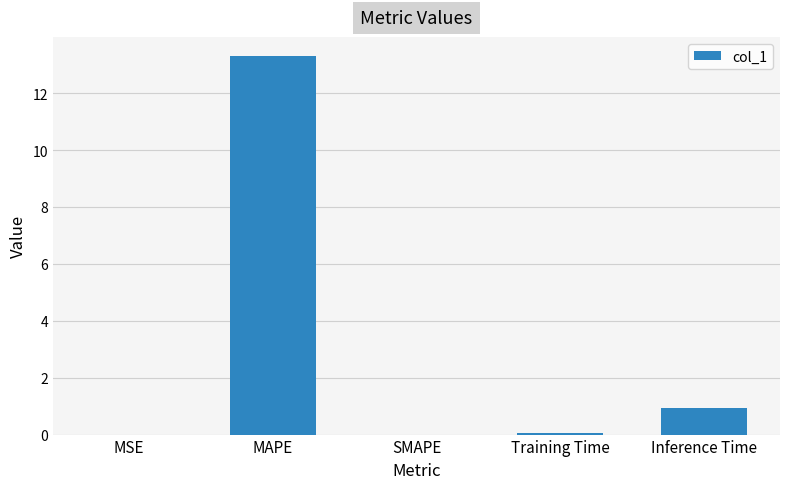

At which label is the value closest to 6?

Inference Time